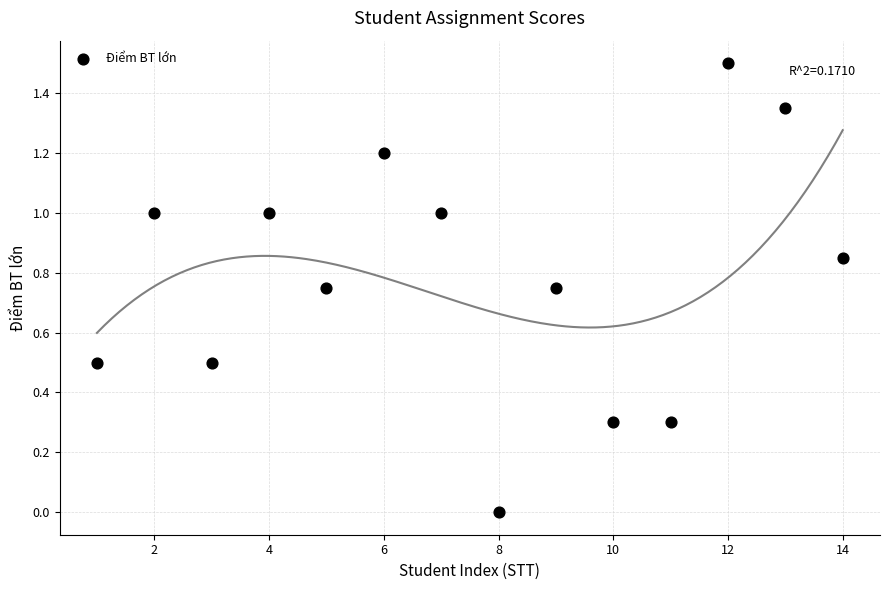

What is the range of X values (max minus min)?

13.0